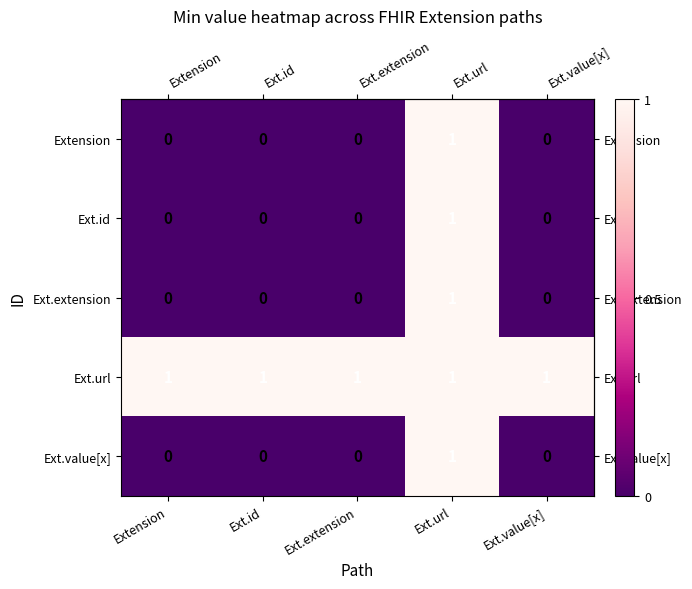

The value of Ext.url at Extension is 1. True or false?

True